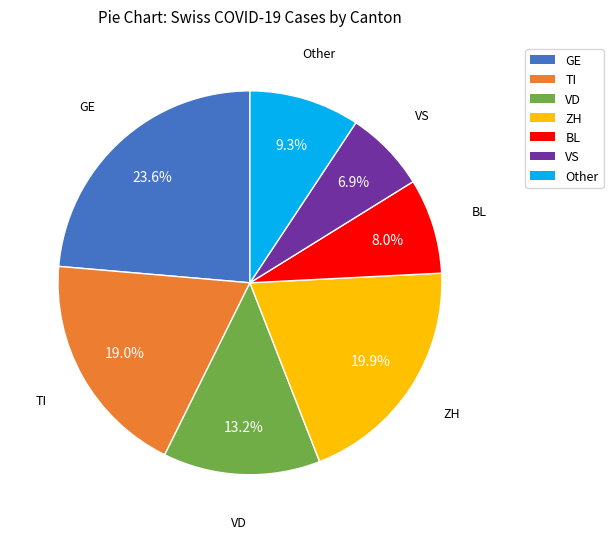

Rank the categories by value from highest to lowest.

GE, ZH, TI, VD, Other, BL, VS